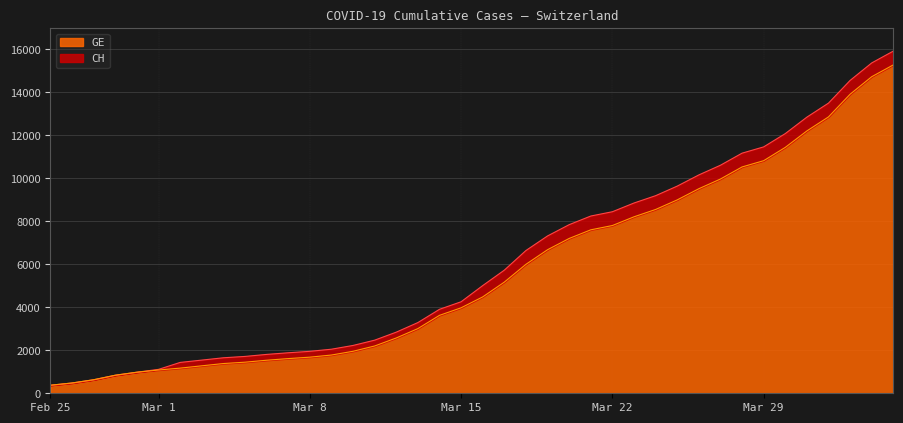

The GE series shows 14866 at 2020-03-27. True or false?

False